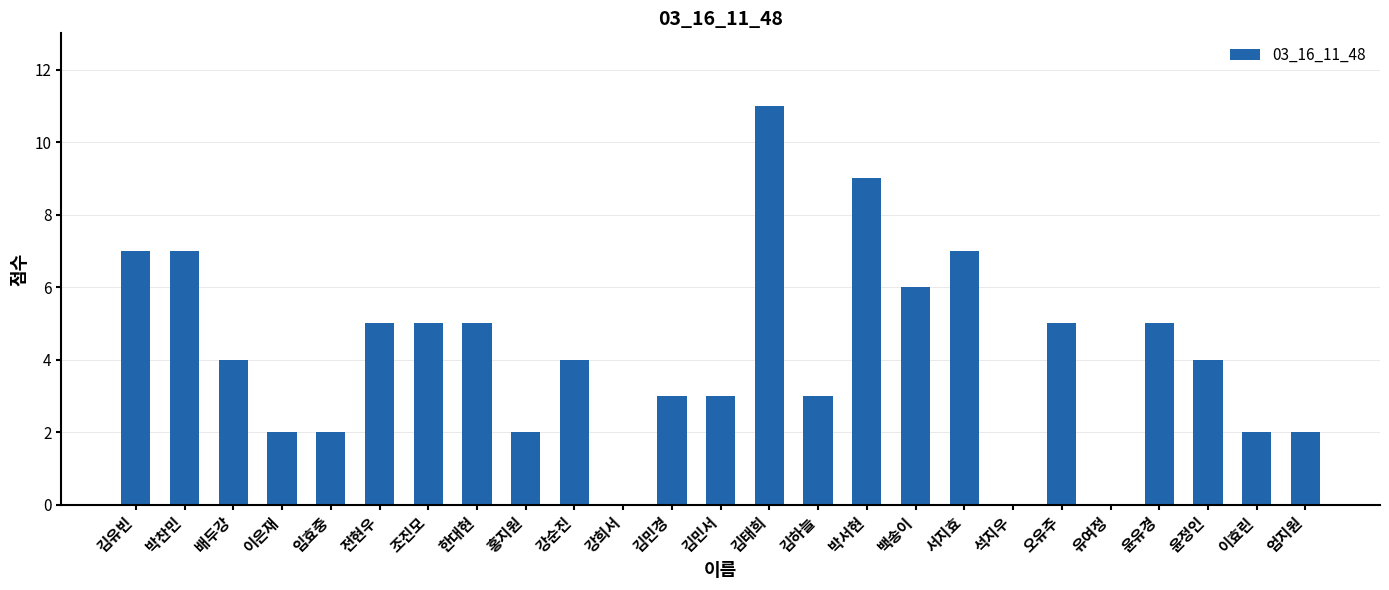

Count the number of data series in this chart.

1